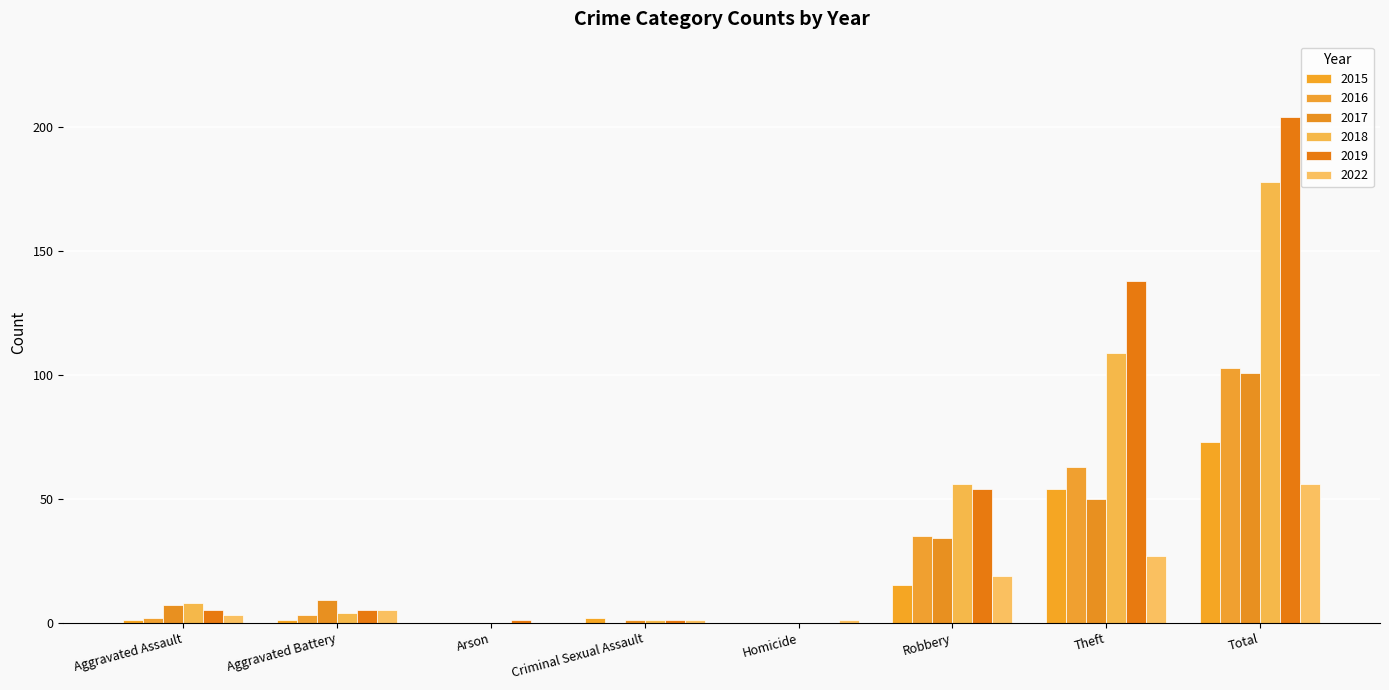

What are all the series names shown in the legend?

2015, 2016, 2017, 2018, 2019, 2022